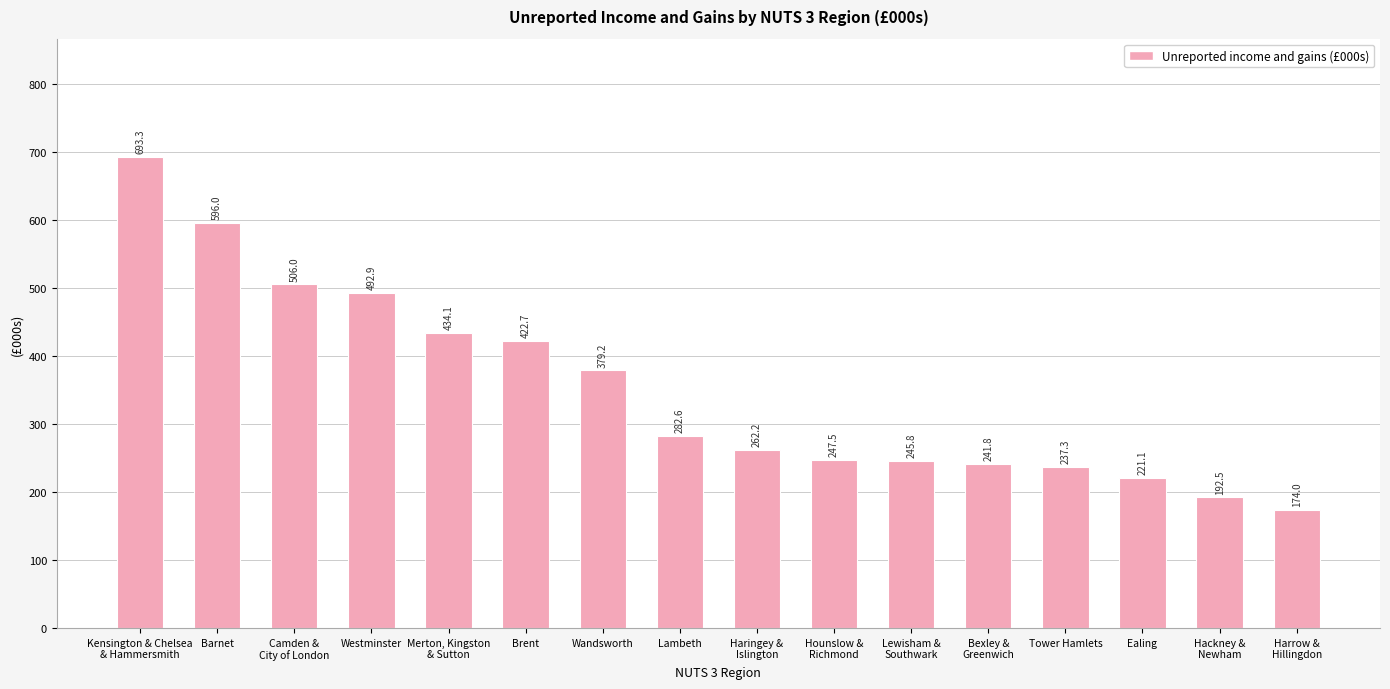

What is the value of the 12th bar from the left?

241.8